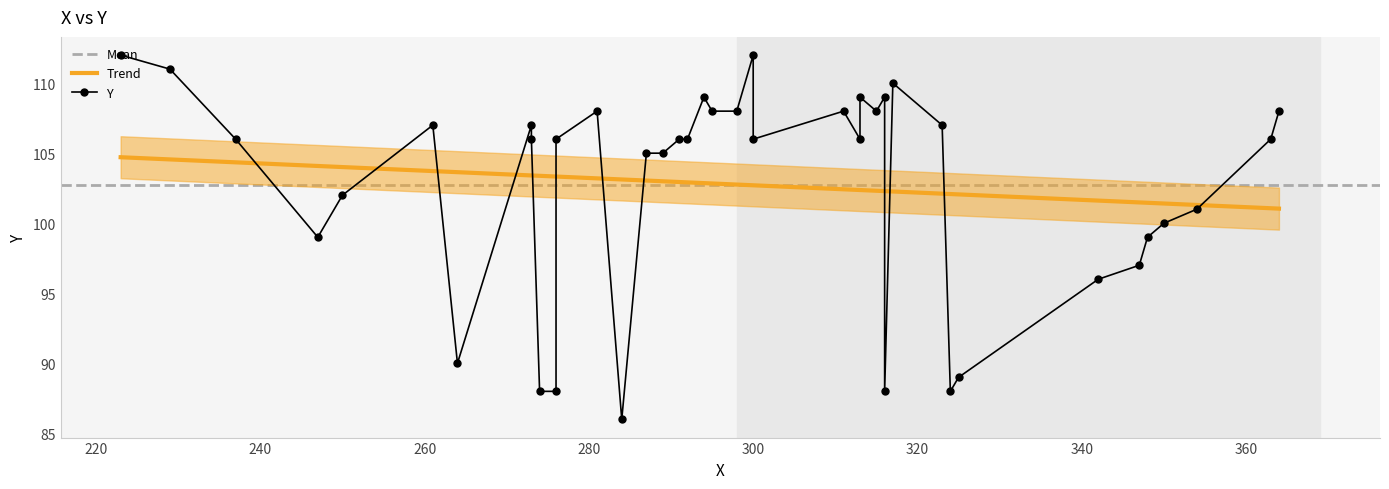

Is this an area chart (filled region under the line)?

No